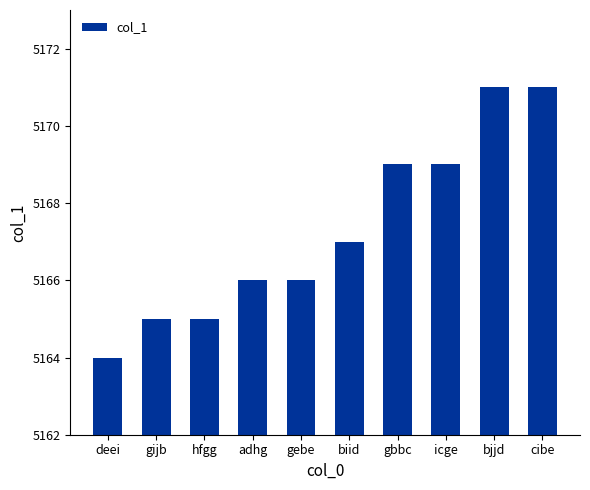

How many series are shown in this chart?

1